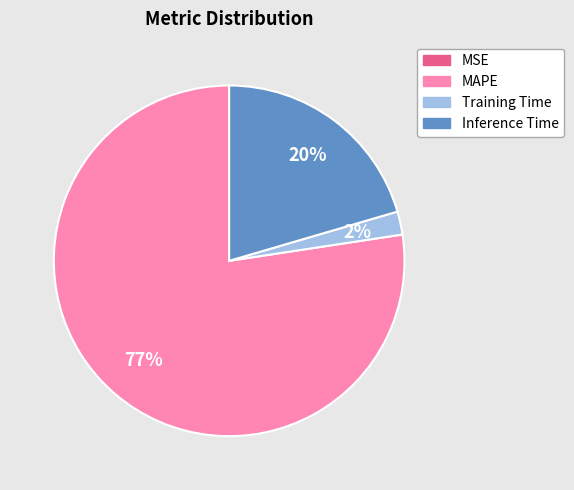

Is MAPE the majority of the pie?

Yes